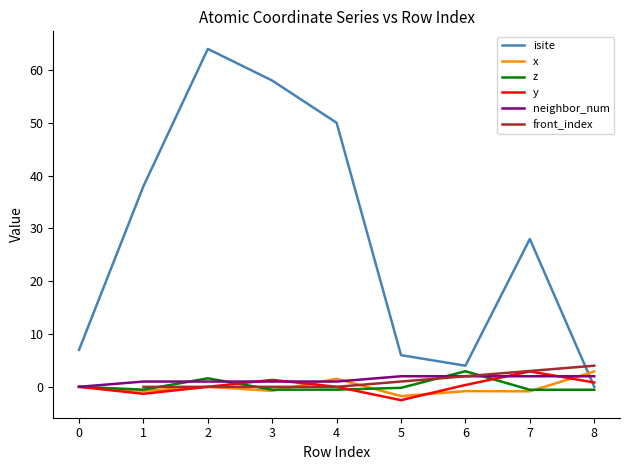

What is the maximum value for z?

3.0